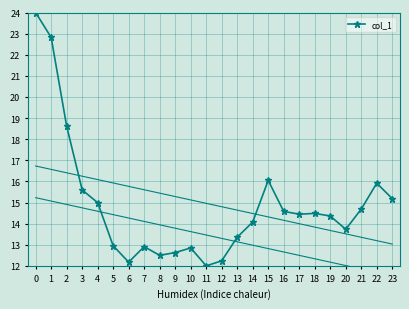

Is it true that the value at 16 is 3.7?

False